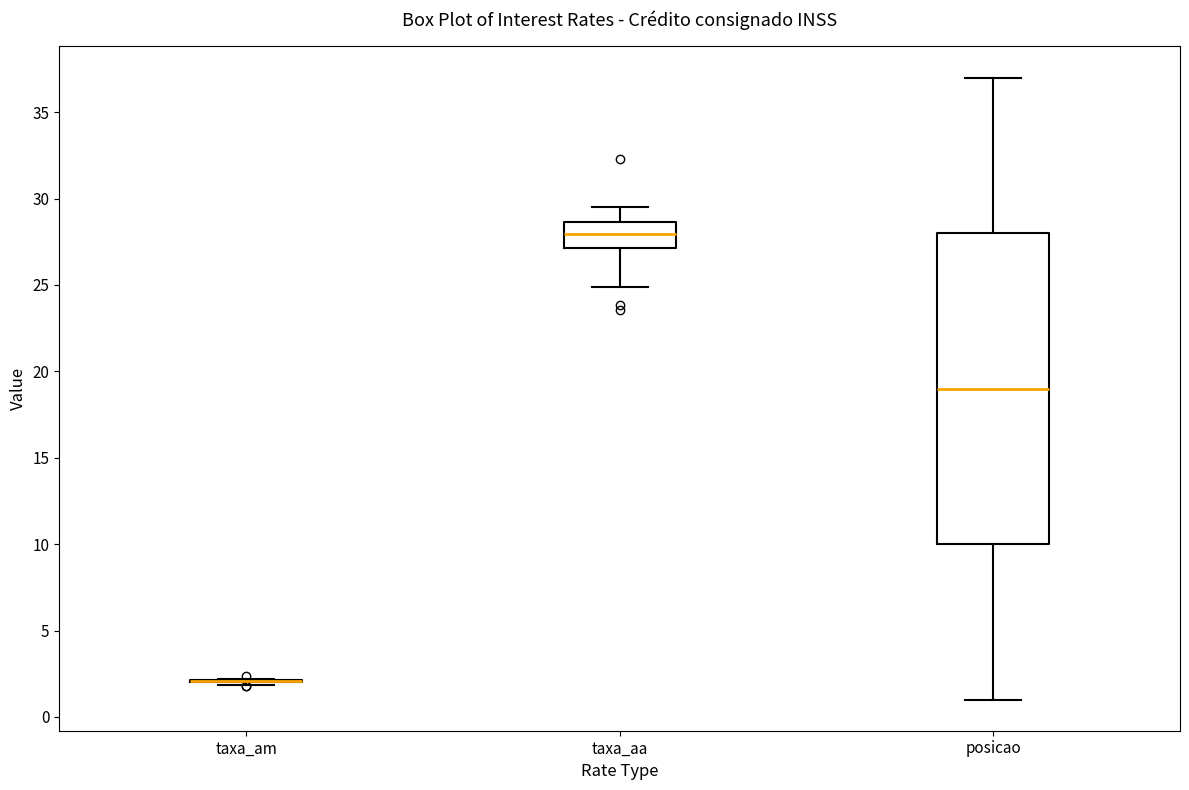

Reading left to right, transcribe this box plot: for each box, give where its median line is, the range the box spans, and where its two whiskers end, as read against the y-axis. The values are not printed on the chart, so give them approximately, as read against the axis.

taxa_am: box collapsed to a line at 2.0, whiskers 2.0 to 2.0
taxa_aa: median 28.0, box 27.0 to 28.5, whiskers 25.0 to 29.5
posicao: median 19.0, box 10.0 to 28.0, whiskers 1.0 to 37.0